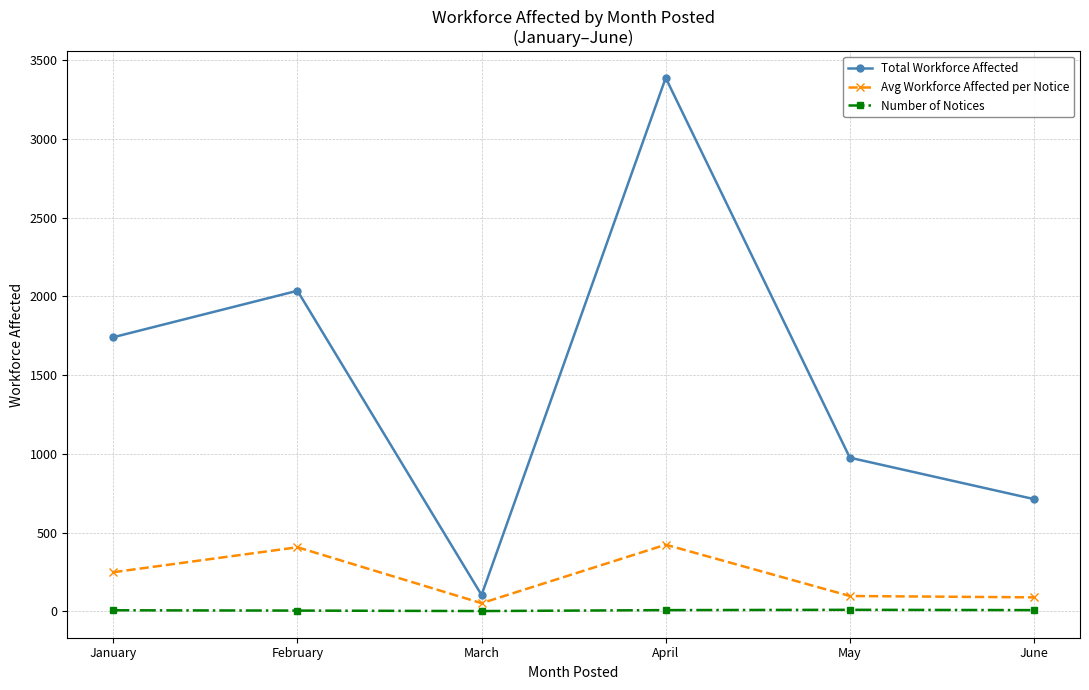

How many data points does each series have?

6